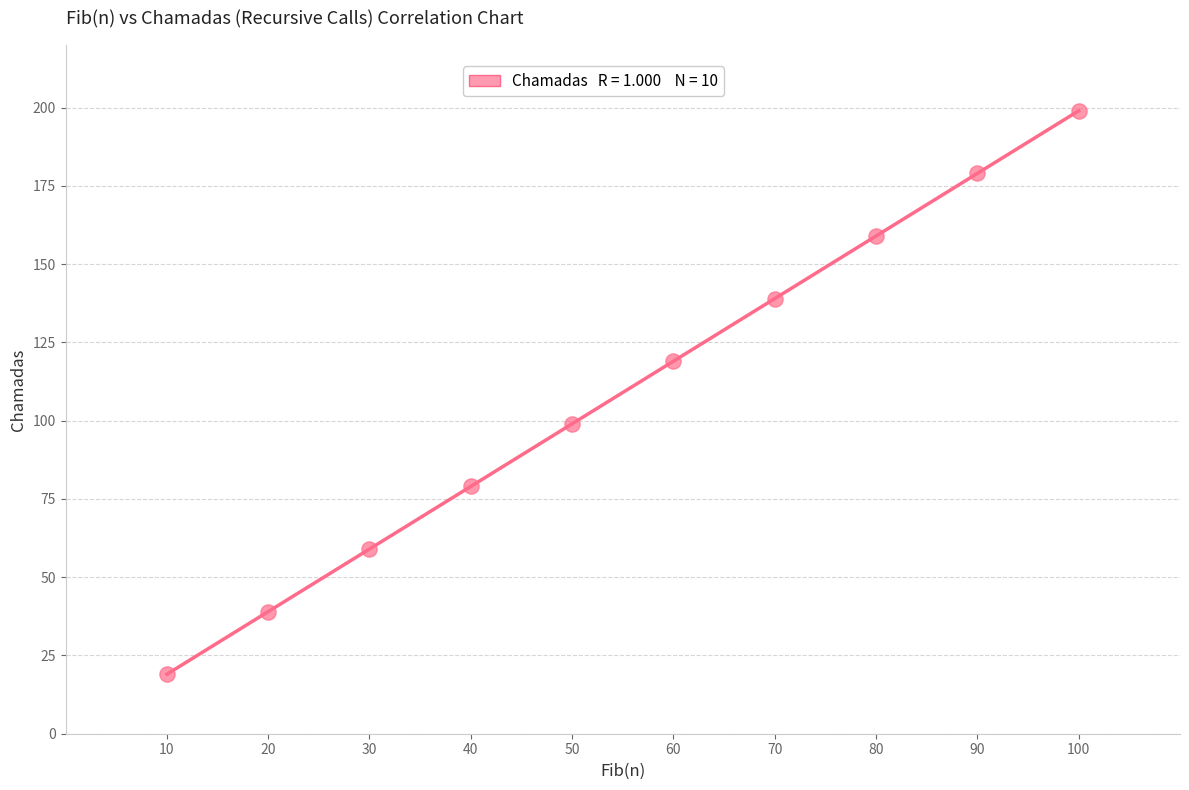

What is the range of X values (max minus min)?

90